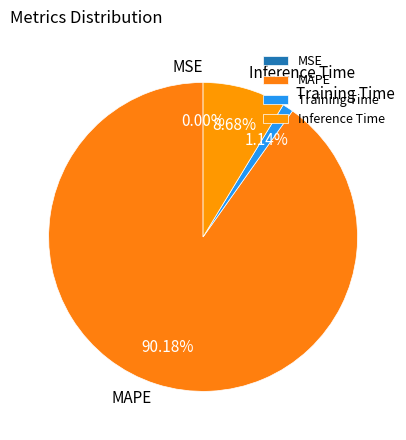

Which slice is the largest?

MAPE